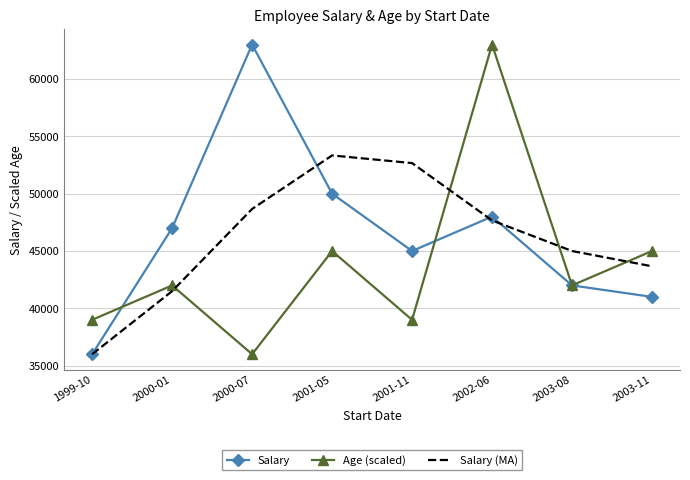

How many interior local peaks does the Salary series have?

2